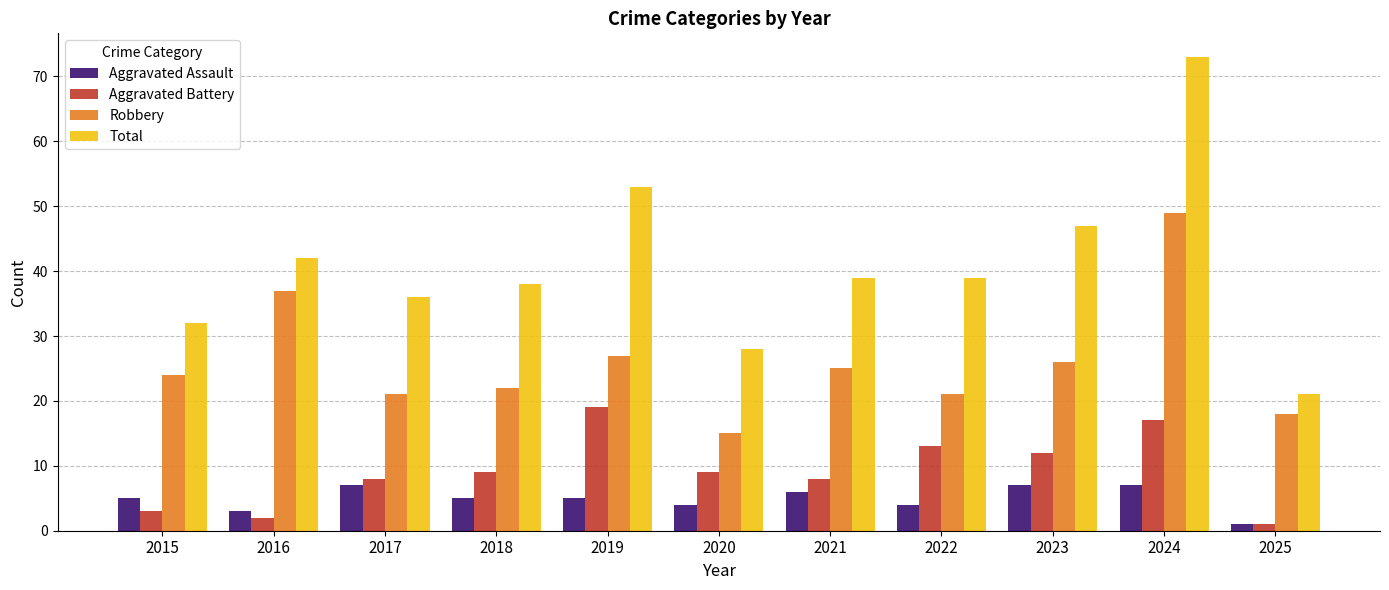

What value does the Aggravated Battery series have at 2022?

13